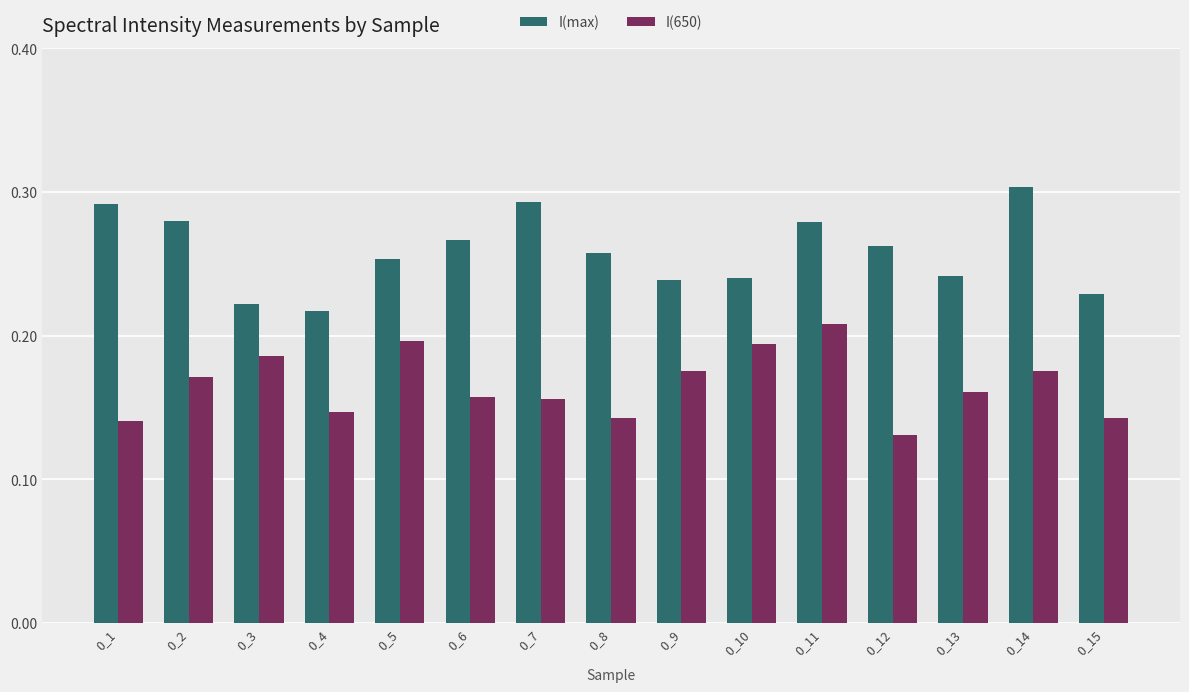

Rank the series at 0_5 from highest to lowest value.

I(max), I(650)